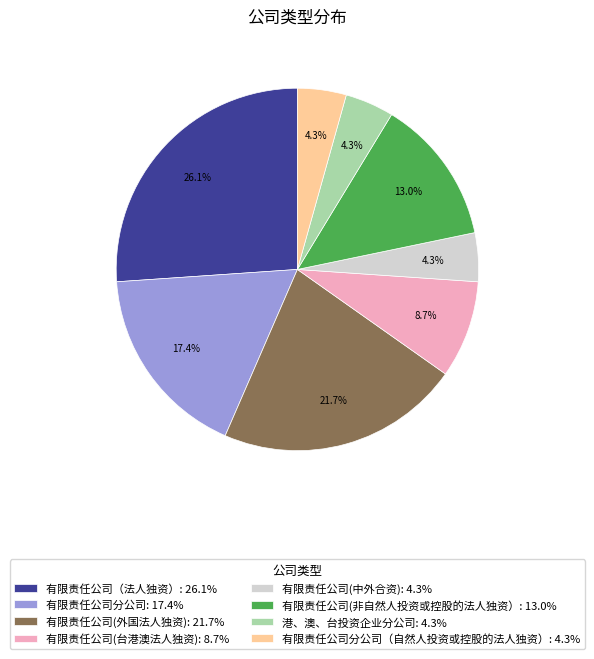

What percentage is NOT represented by 有限责任公司(中外合资): 4.3%?

95.7%